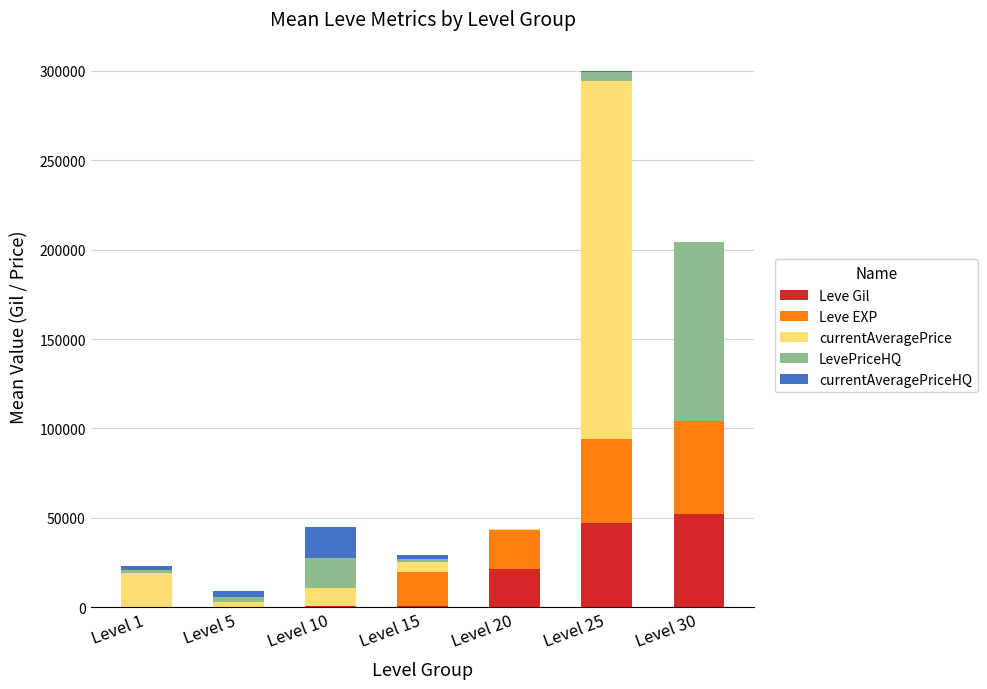

At which category is the sum across all series the highest?

Level 25